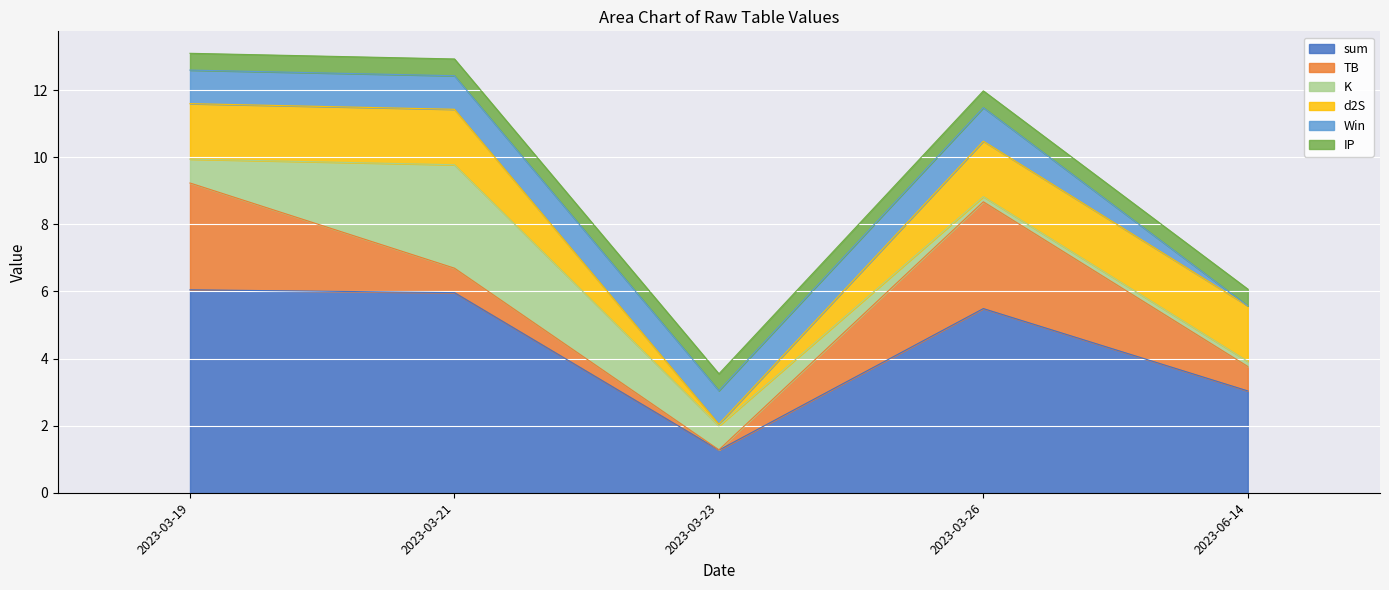

What is the label of the 5th point from the left?

2023-06-14